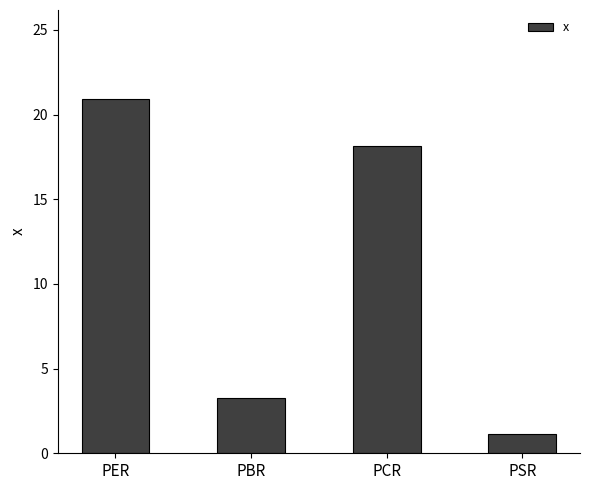

What is the sum of the values at PCR and PBR?

21.4